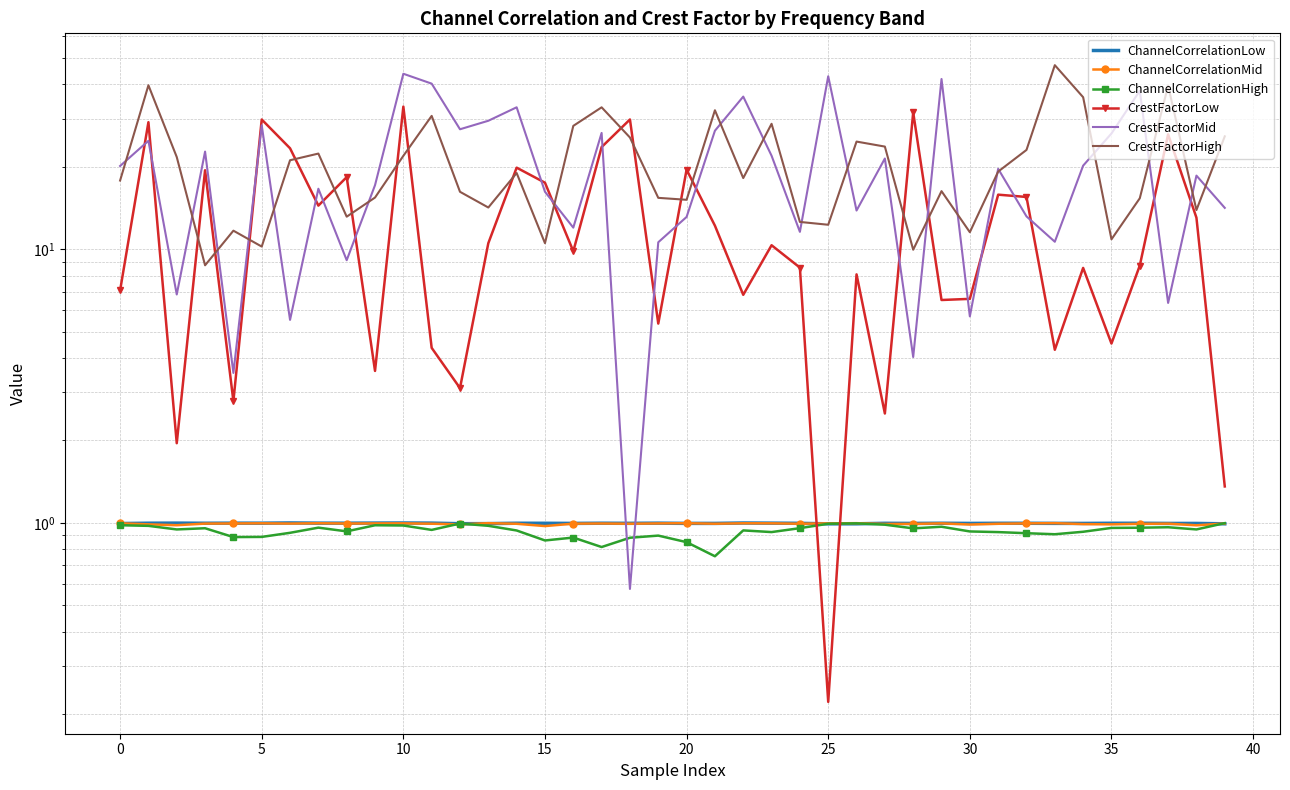

What is the value of the ChannelCorrelationLow point at the 28th from the left?

1.0